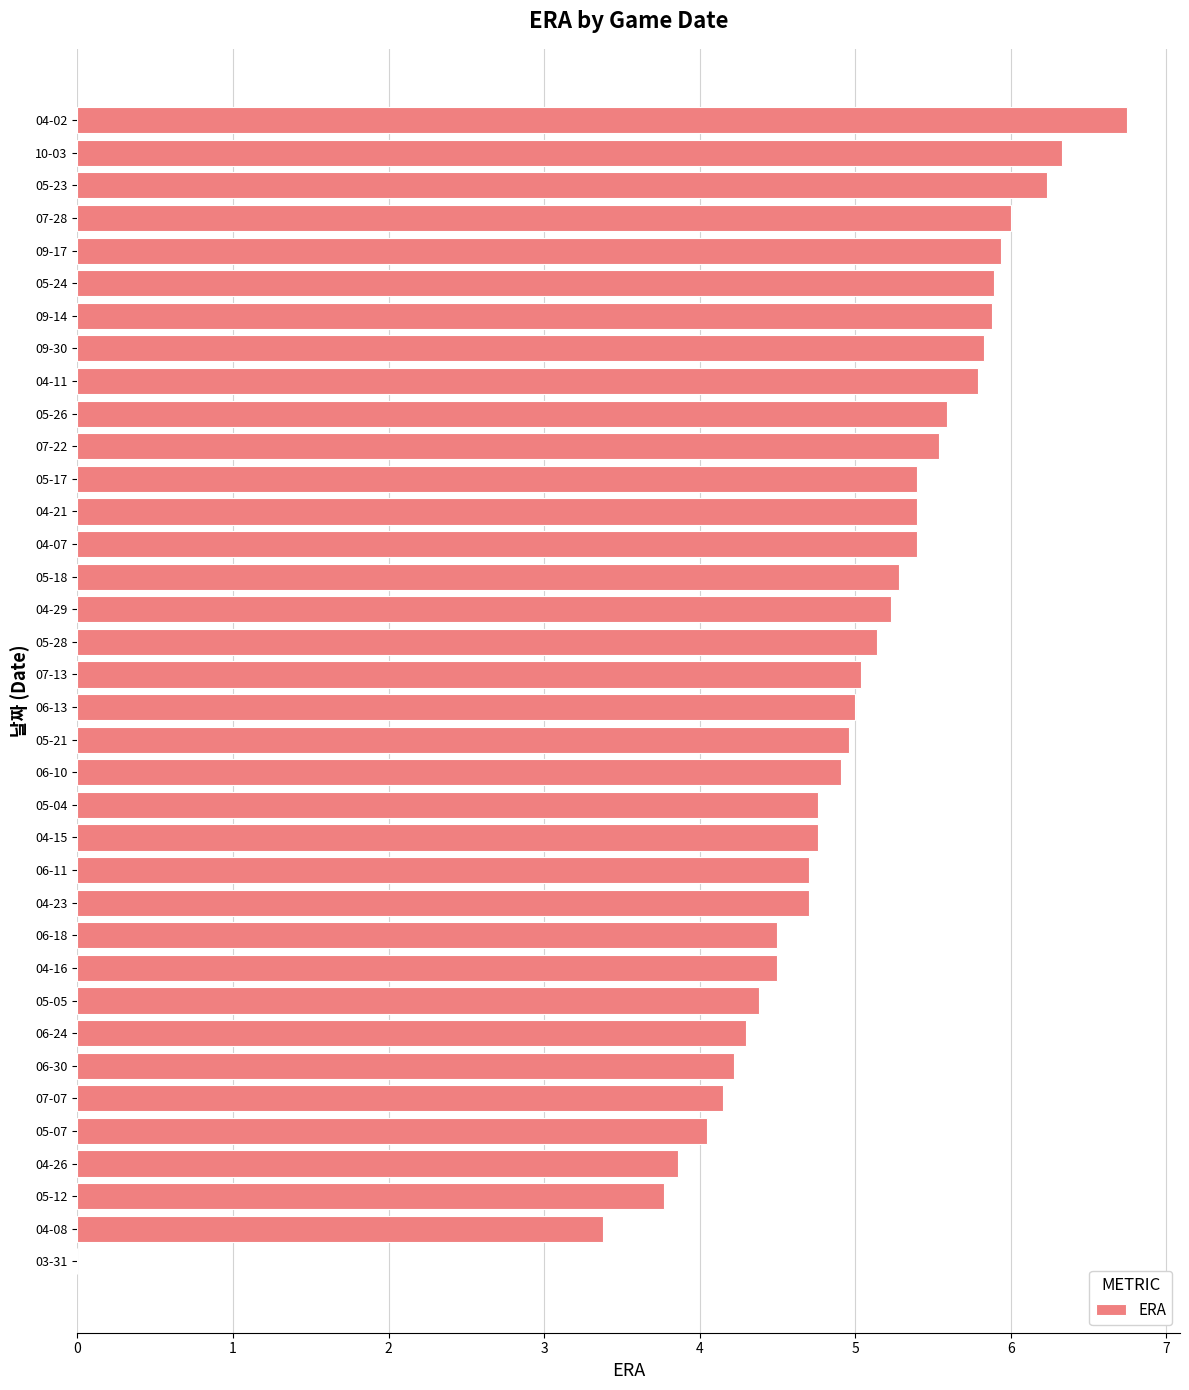

What is the sum of the values at 04-26 and 06-24?

8.2